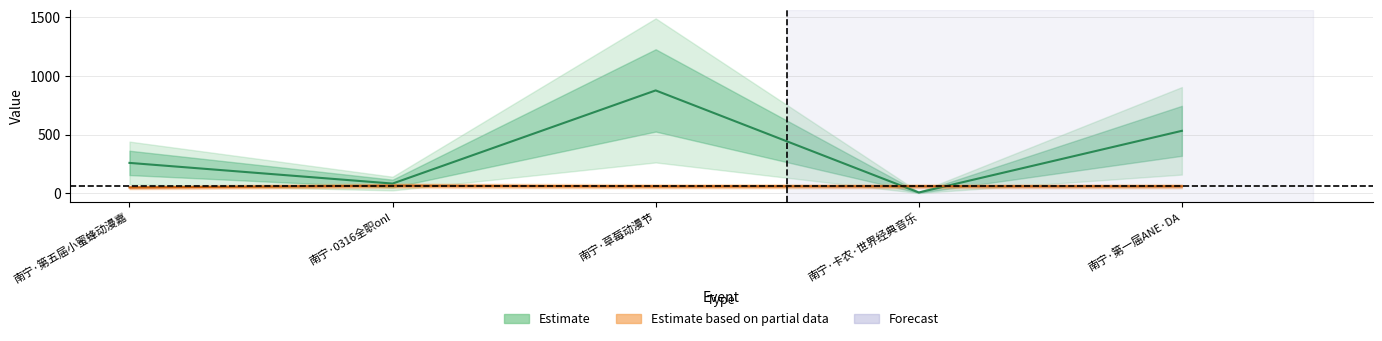

Reading right to left, transcribe all the data shown in this chart.

想去人数: 532	7	876	83	259
最低票价: 60	60	60	65	50